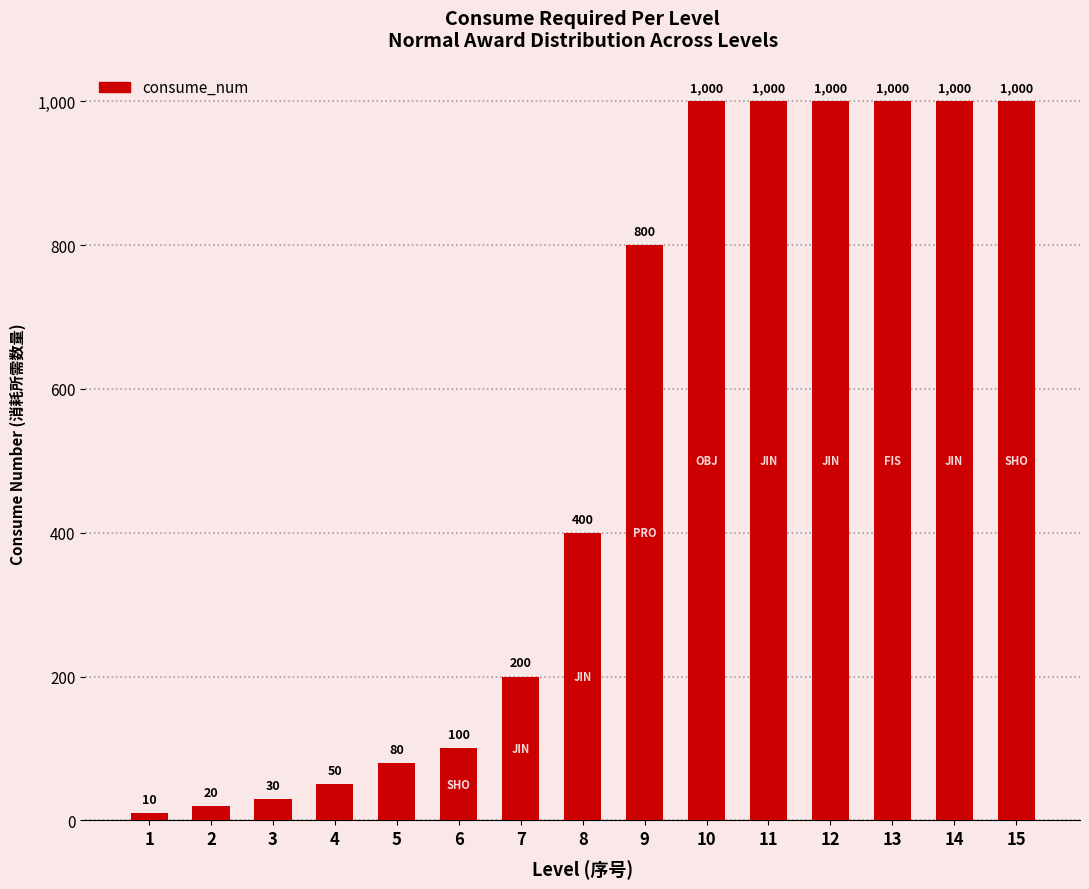

What is the approximate value at 9?

800